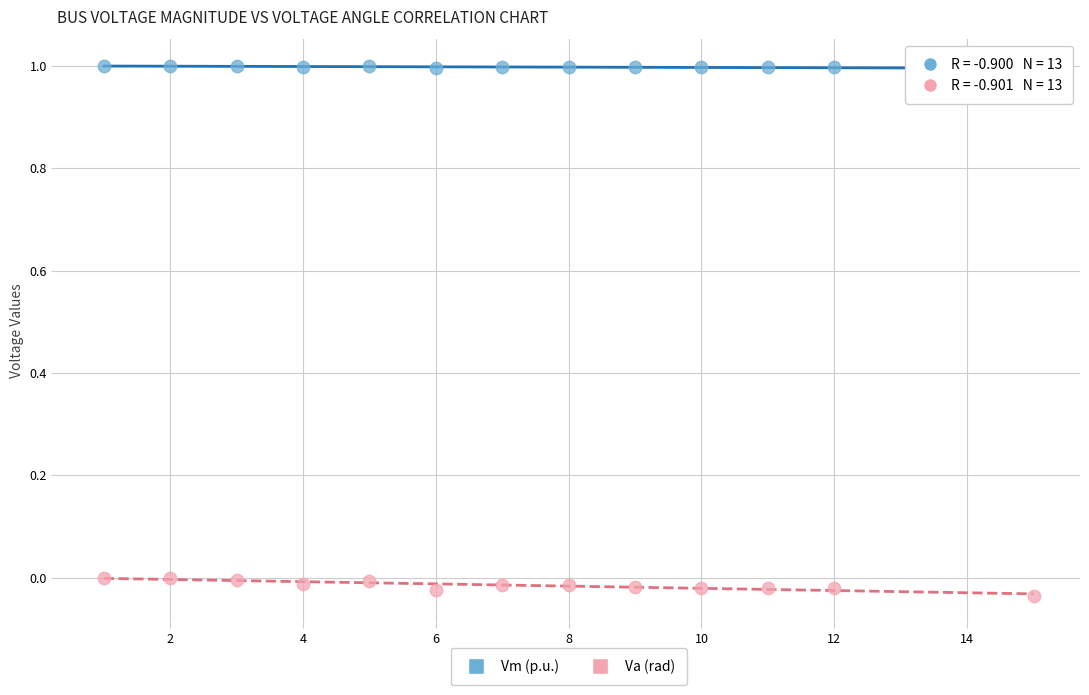

Which series has the widest spread of Y values?

Va (rad)